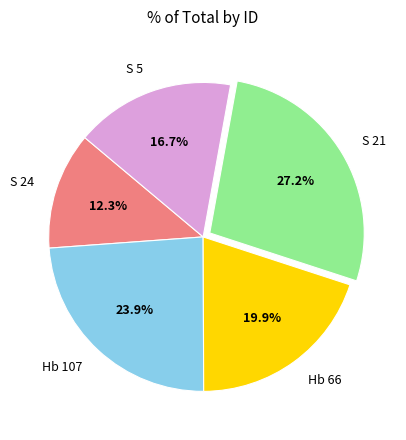

To the nearest percent, what percentage of the pie is S 21?

27%